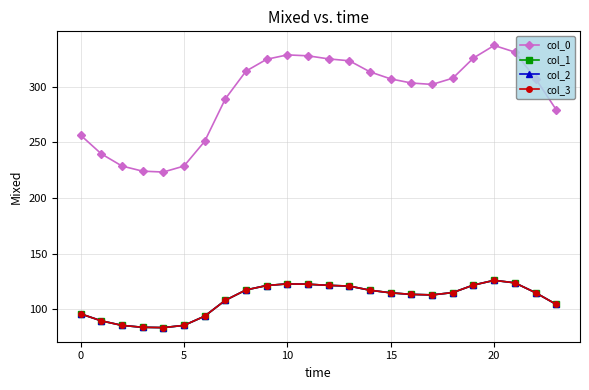

True or false: col_1 and col_0 intersect in this chart.

False